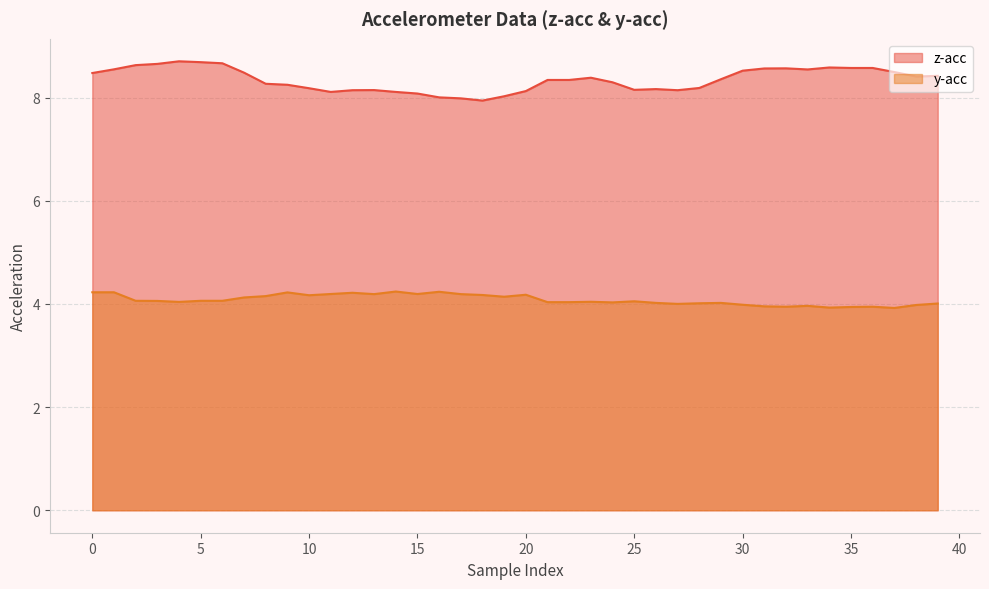

How many data points in z-acc are less than 8?

2